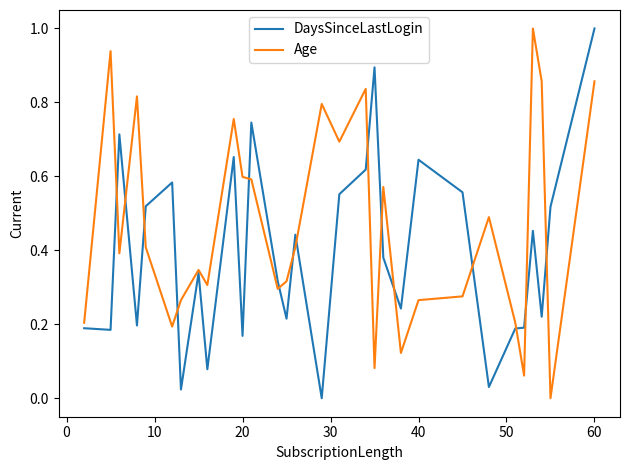

After their last crossing, which series has the higher values: Age or DaysSinceLastLogin?

DaysSinceLastLogin